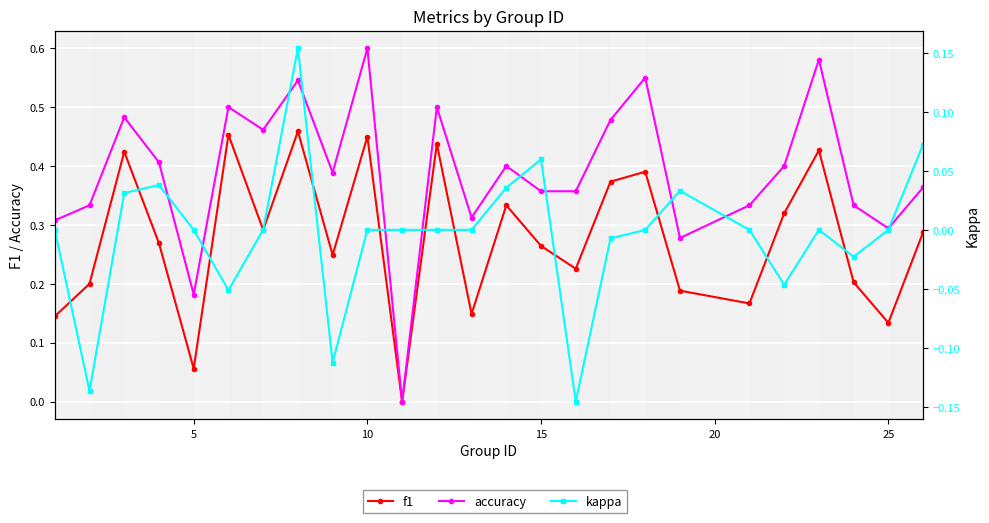

How many values in the kappa series exceed 0?

7